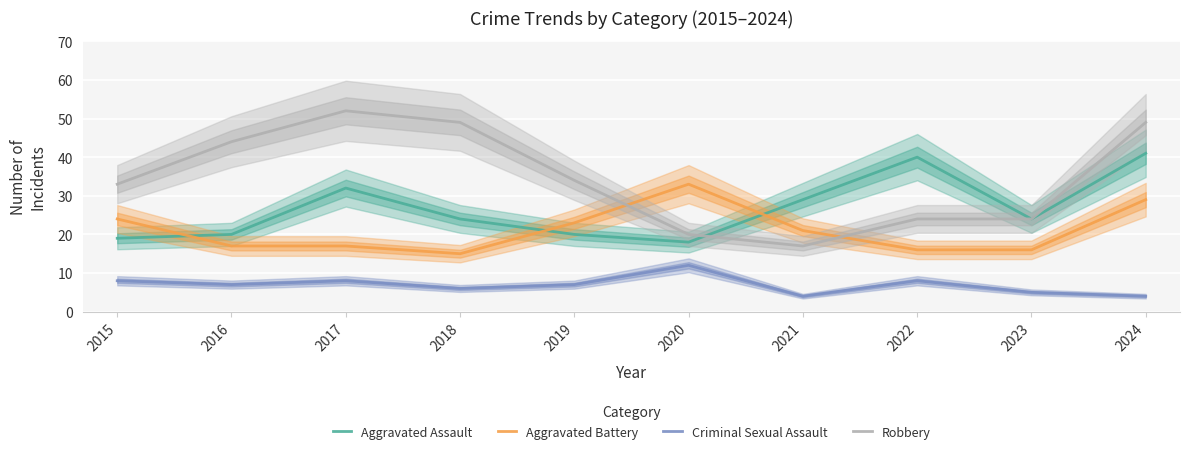

Reading left to right, transcribe all the data shown in this chart.

Aggravated Assault: 2015=19	2016=20	2017=32	2018=24	2019=20	2020=18	2021=29	2022=40	2023=24	2024=41
Aggravated Battery: 2015=24	2016=17	2017=17	2018=15	2019=23	2020=33	2021=21	2022=16	2023=16	2024=29
Criminal Sexual Assault: 2015=8	2016=7	2017=8	2018=6	2019=7	2020=12	2021=4	2022=8	2023=5	2024=4
Robbery: 2015=33	2016=44	2017=52	2018=49	2019=34	2020=20	2021=17	2022=24	2023=24	2024=49